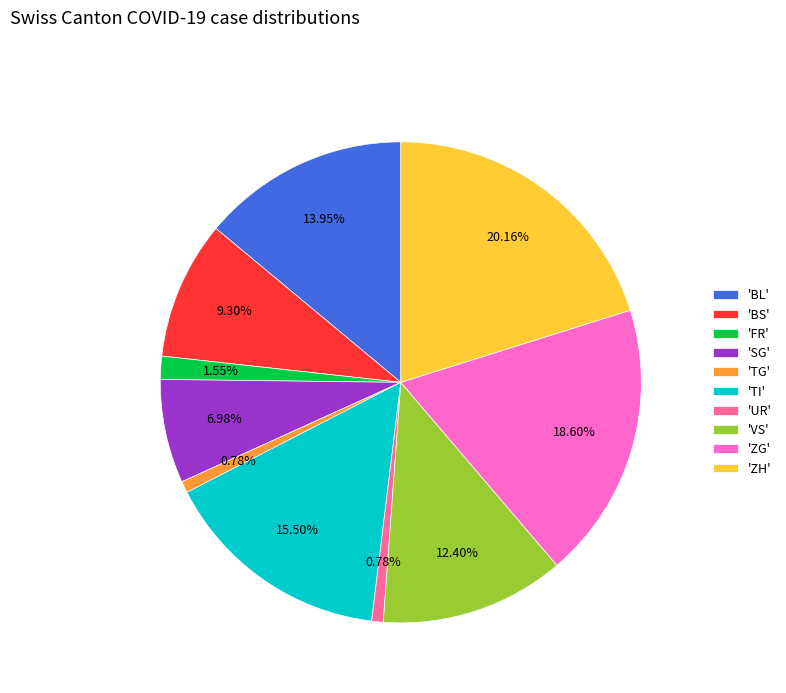

Which category has the biggest portion of the pie?

'ZH'